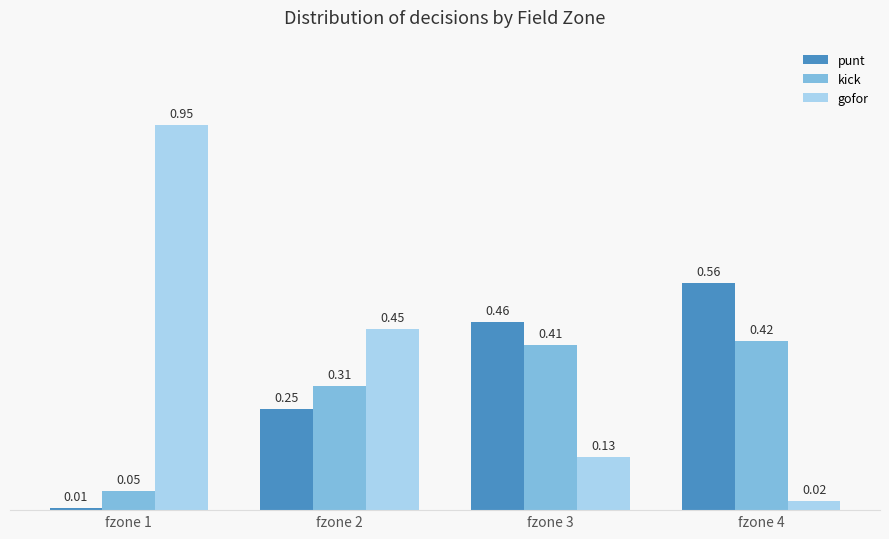

Which series has the largest range (max minus min)?

gofor